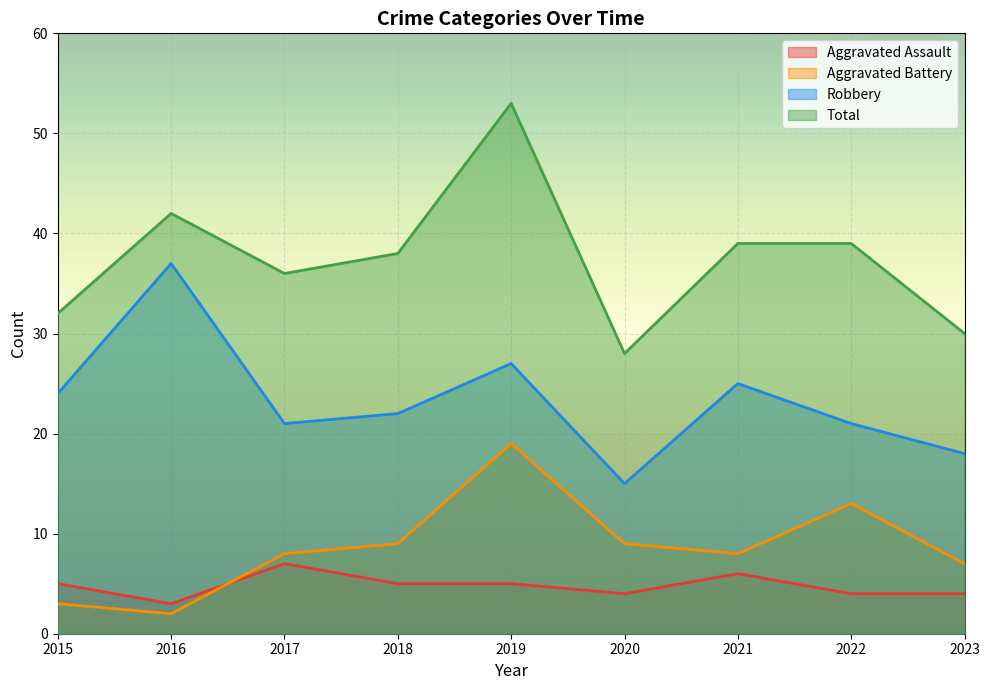

Between 2019 and 2020, which series saw the biggest shift?

Total